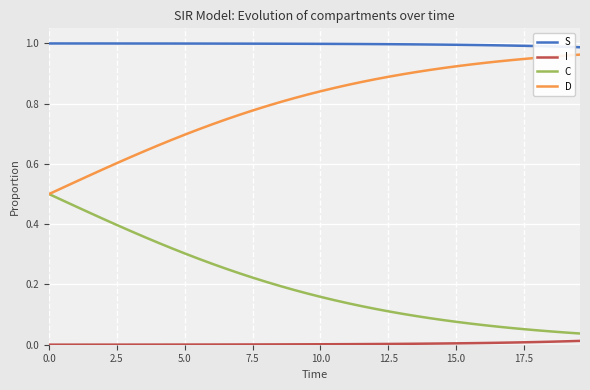

Rank the series by their average value, from lowest to highest.

I, C, D, S